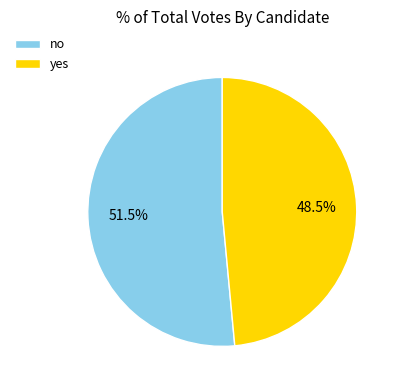

How much of the chart is everything except yes?

51.5%